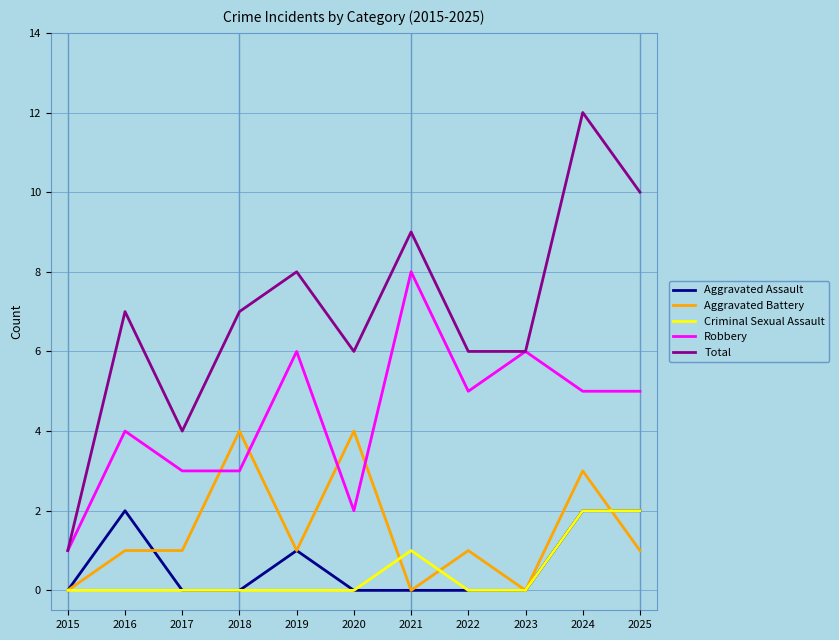

Is it true that Total equals 14 at 2025?

False